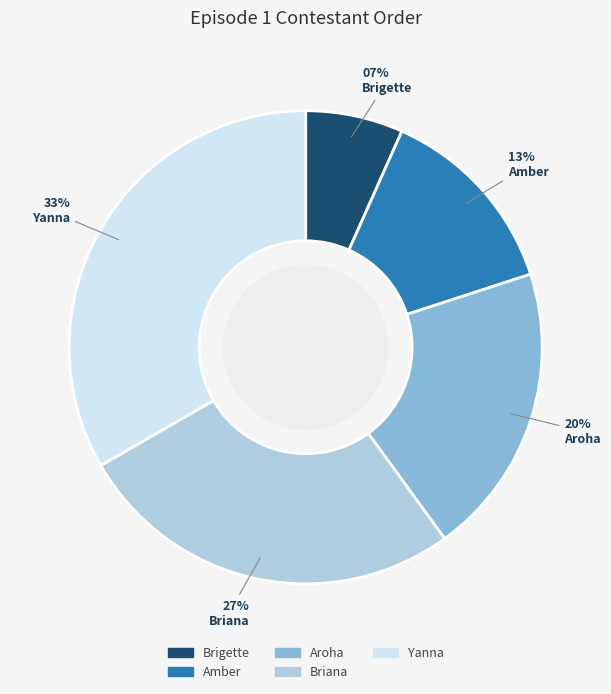

Between Brigette and Amber, which is larger?

Amber